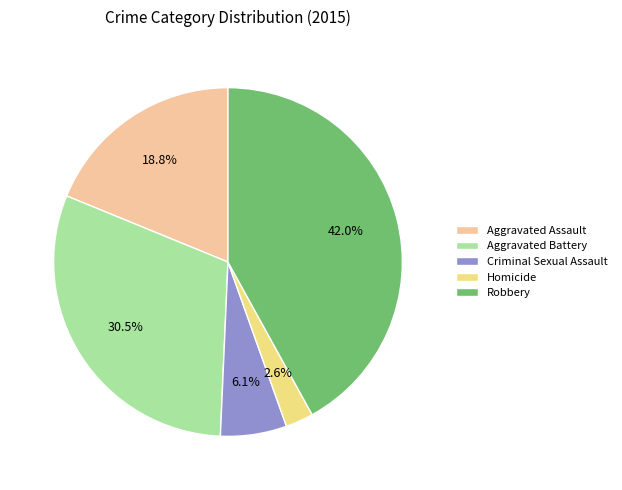

What portion of the pie excludes Criminal Sexual Assault?

93.9%